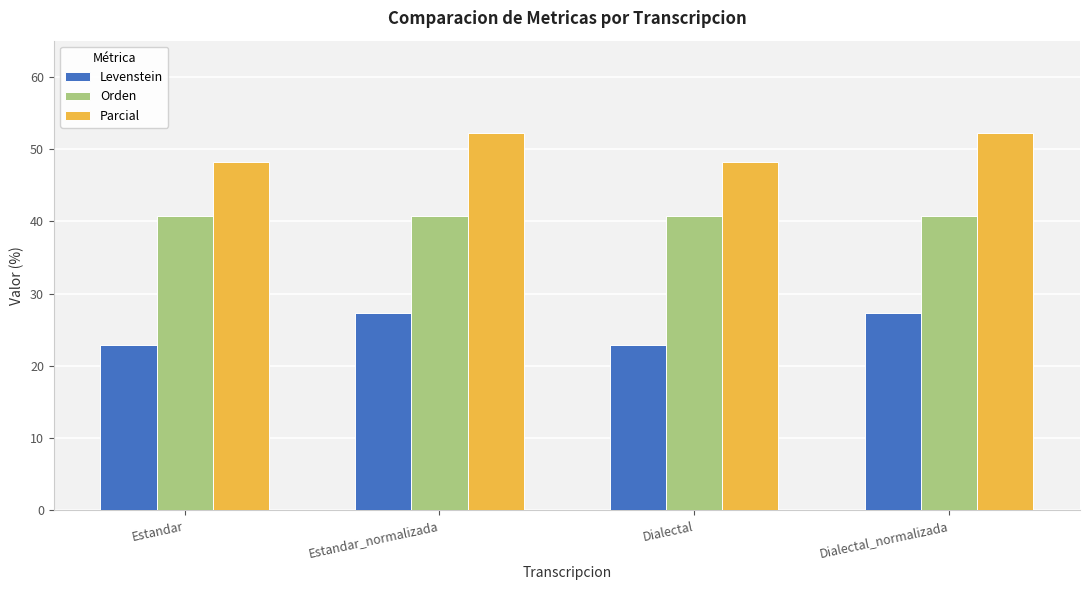

What is the difference between the second highest and second lowest values in the Parcial series?

4.0